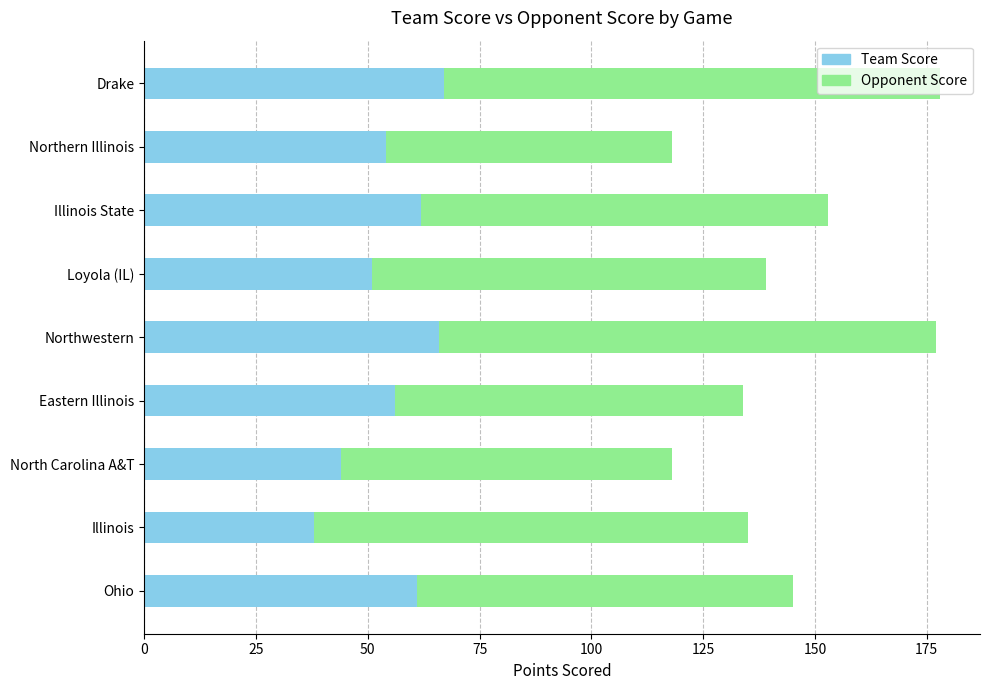

Count the number of data series in this chart.

2